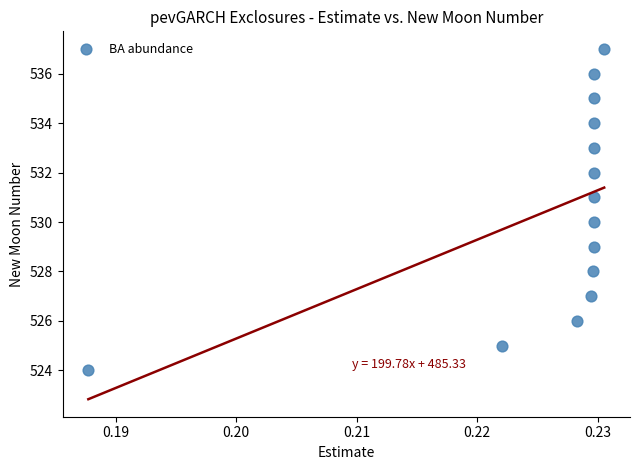

What is the range of Y values (max minus min)?

13